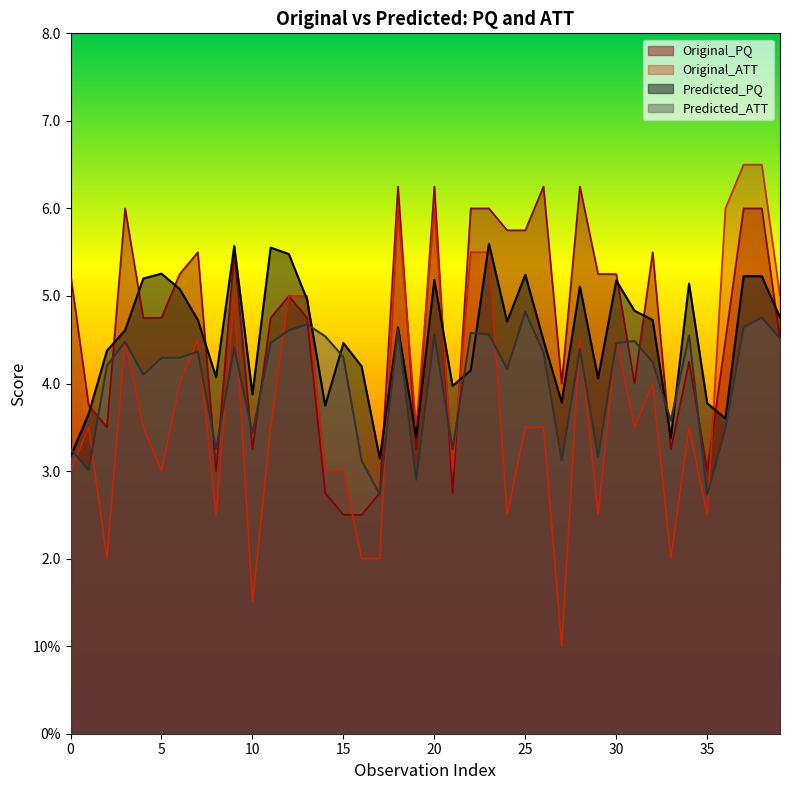

What is the approximate value of Predicted_PQ at 24?

4.7